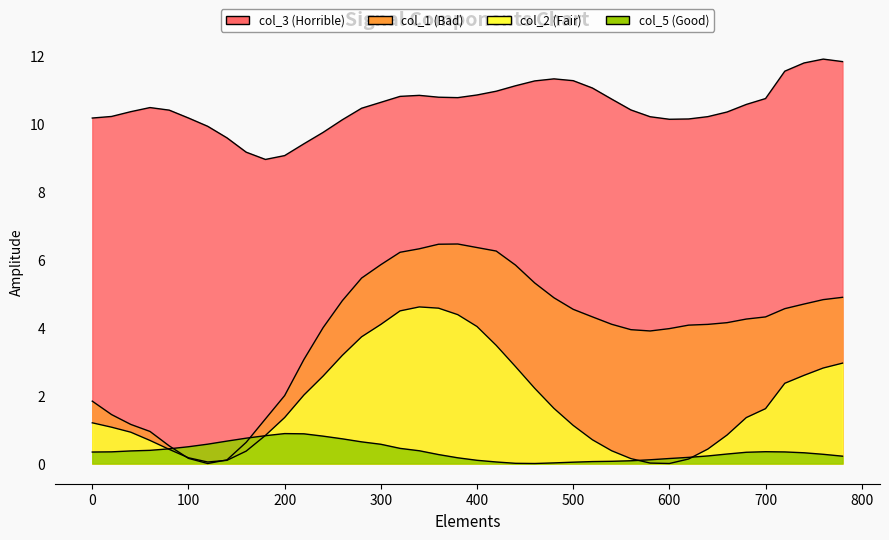

What is the difference between the maximum and minimum values in the col_1 series?

6.5